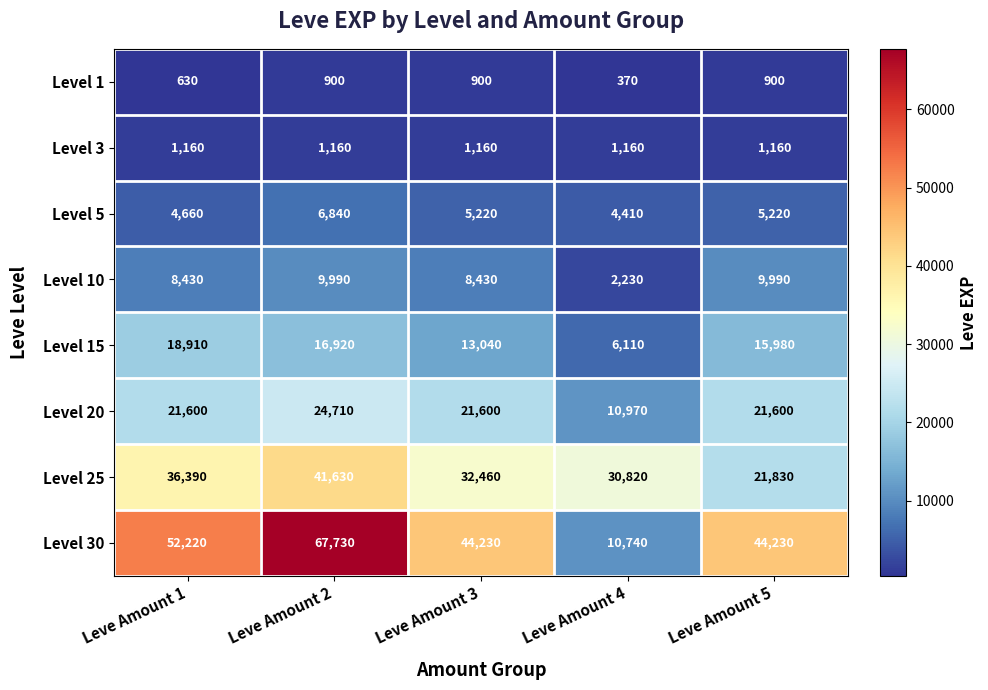

What is the greatest value displayed?

67730